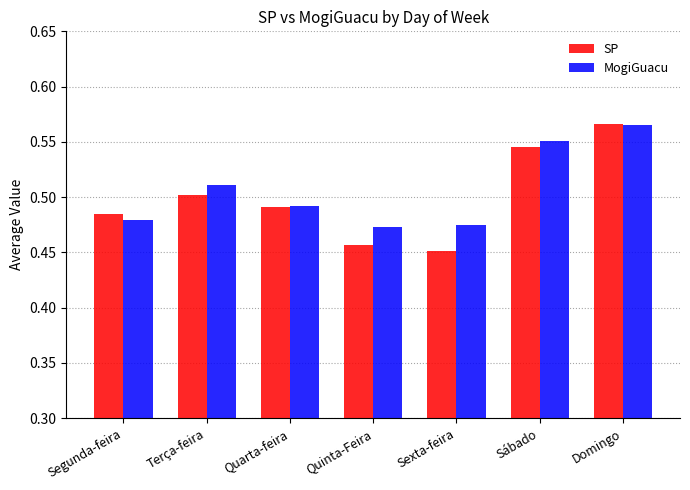

Does the chart contain any negative values?

No